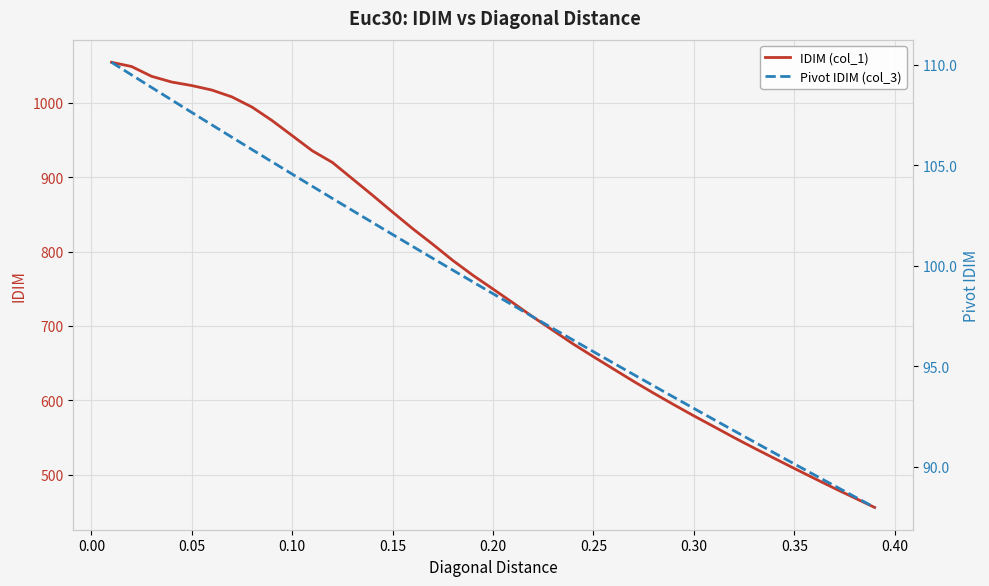

Reading left to right, what are all the values shown in this chart?

IDIM (col_1): 1054.3	1048.6	1035.4	1027.8	1023.0	1017.0	1007.8	994.1	976.0	955.7	935.4	919.8	897.7	875.6	853.0	830.7	809.7	787.9	768.0	749.6	730.9	711.9	693.7	675.6	658.7	642.1	625.6	609.6	594.3	579.2	564.7	550.0	535.9	522.2	508.6	495.1	481.8	469.0	456.2
Pivot IDIM (col_3): 110.1	109.5	108.9	108.3	107.6	107.0	106.4	105.8	105.2	104.6	104.0	103.4	102.7	102.2	101.6	101.0	100.4	99.8	99.2	98.6	98.0	97.4	96.9	96.3	95.7	95.2	94.6	94.0	93.5	92.9	92.3	91.8	91.2	90.7	90.1	89.6	89.0	88.5	88.0